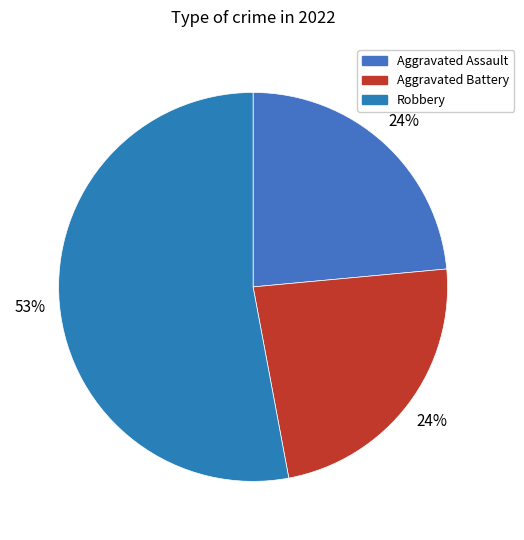

To the nearest percent, what percentage of the pie is Aggravated Assault?

24%